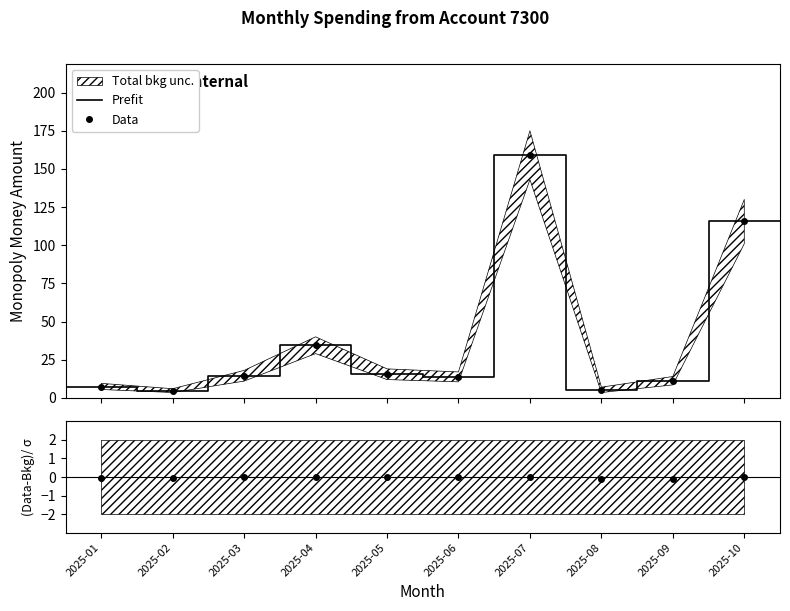

True or false: Uncertainty Low has a value of 4.5 at 2025-09.

False